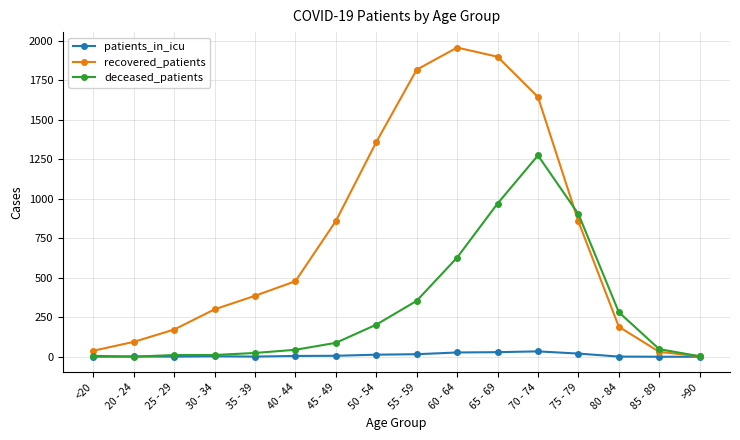

Which series has the largest range (max minus min)?

recovered_patients